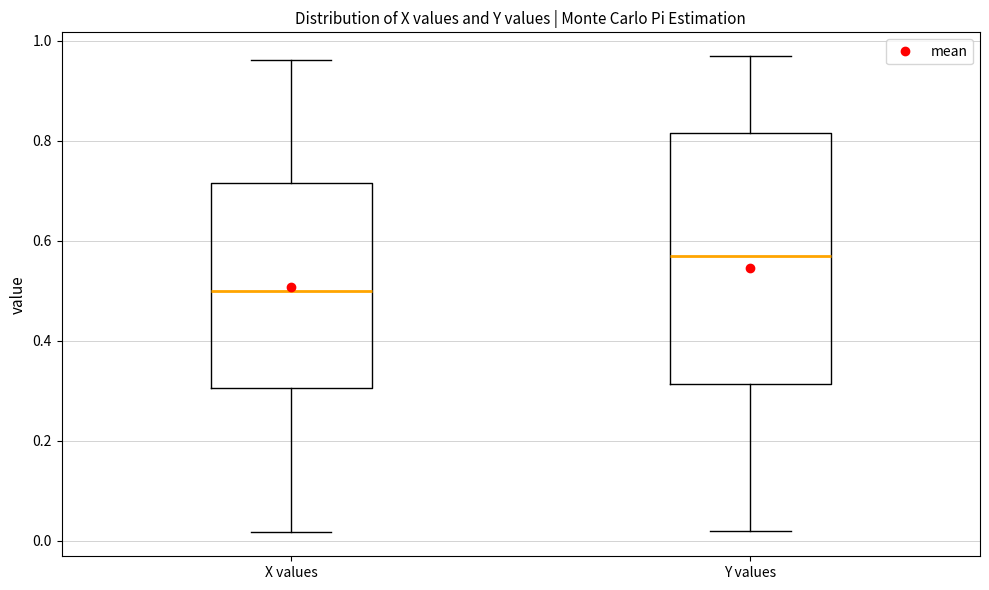

Reading left to right, transcribe this box plot: for each box, give where its median line is, the range the box spans, and where its two whiskers end, as read against the y-axis. The values are not printed on the chart, so give them approximately, as read against the axis.

X values: median 0.50, box 0.30 to 0.72, whiskers 0.02 to 0.96
Y values: median 0.56, box 0.32 to 0.82, whiskers 0.02 to 0.96